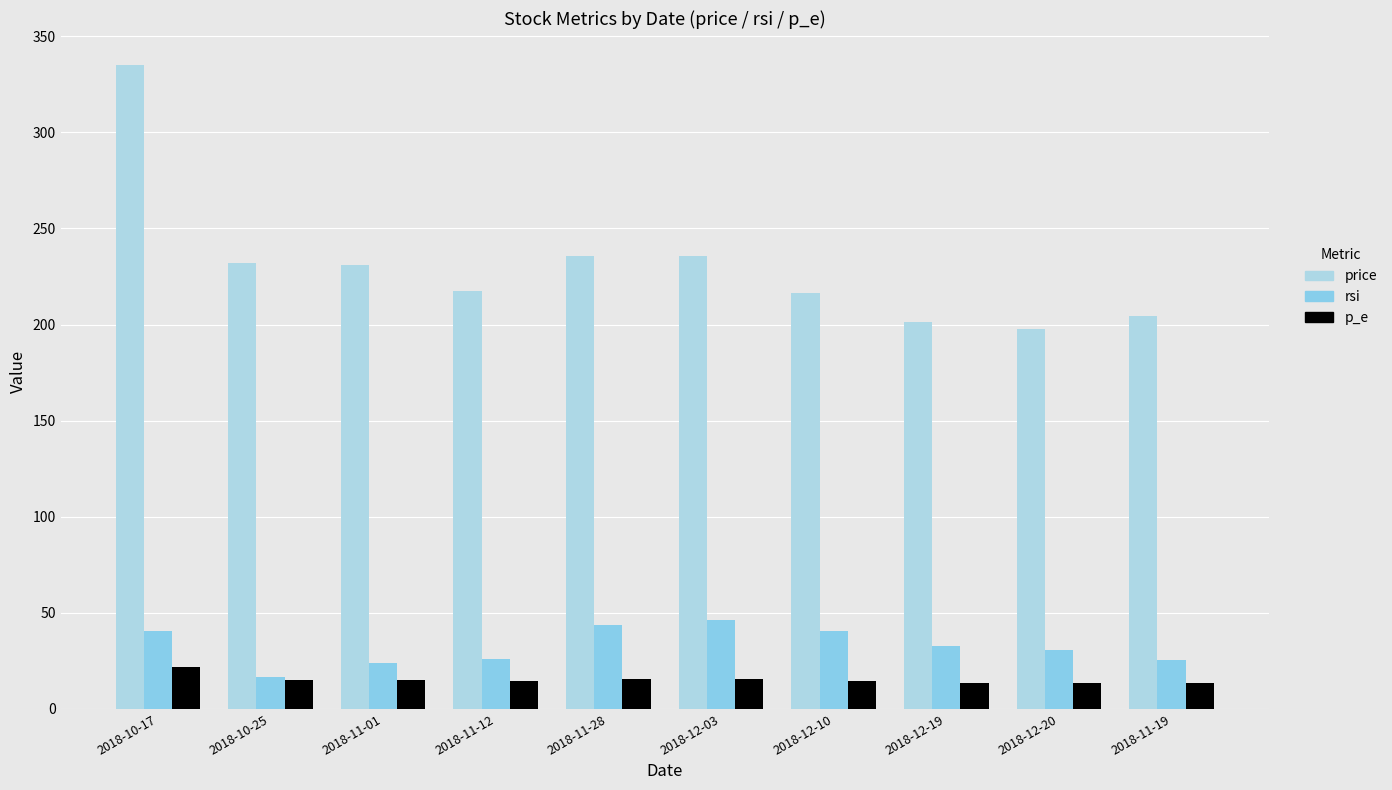

The price series shows 356.0 at 2018-11-19. True or false?

False